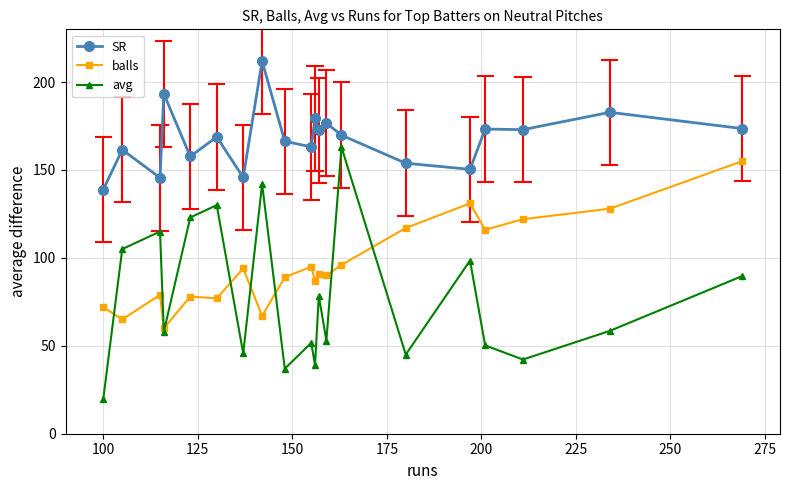

Which series has the largest range (max minus min)?

avg